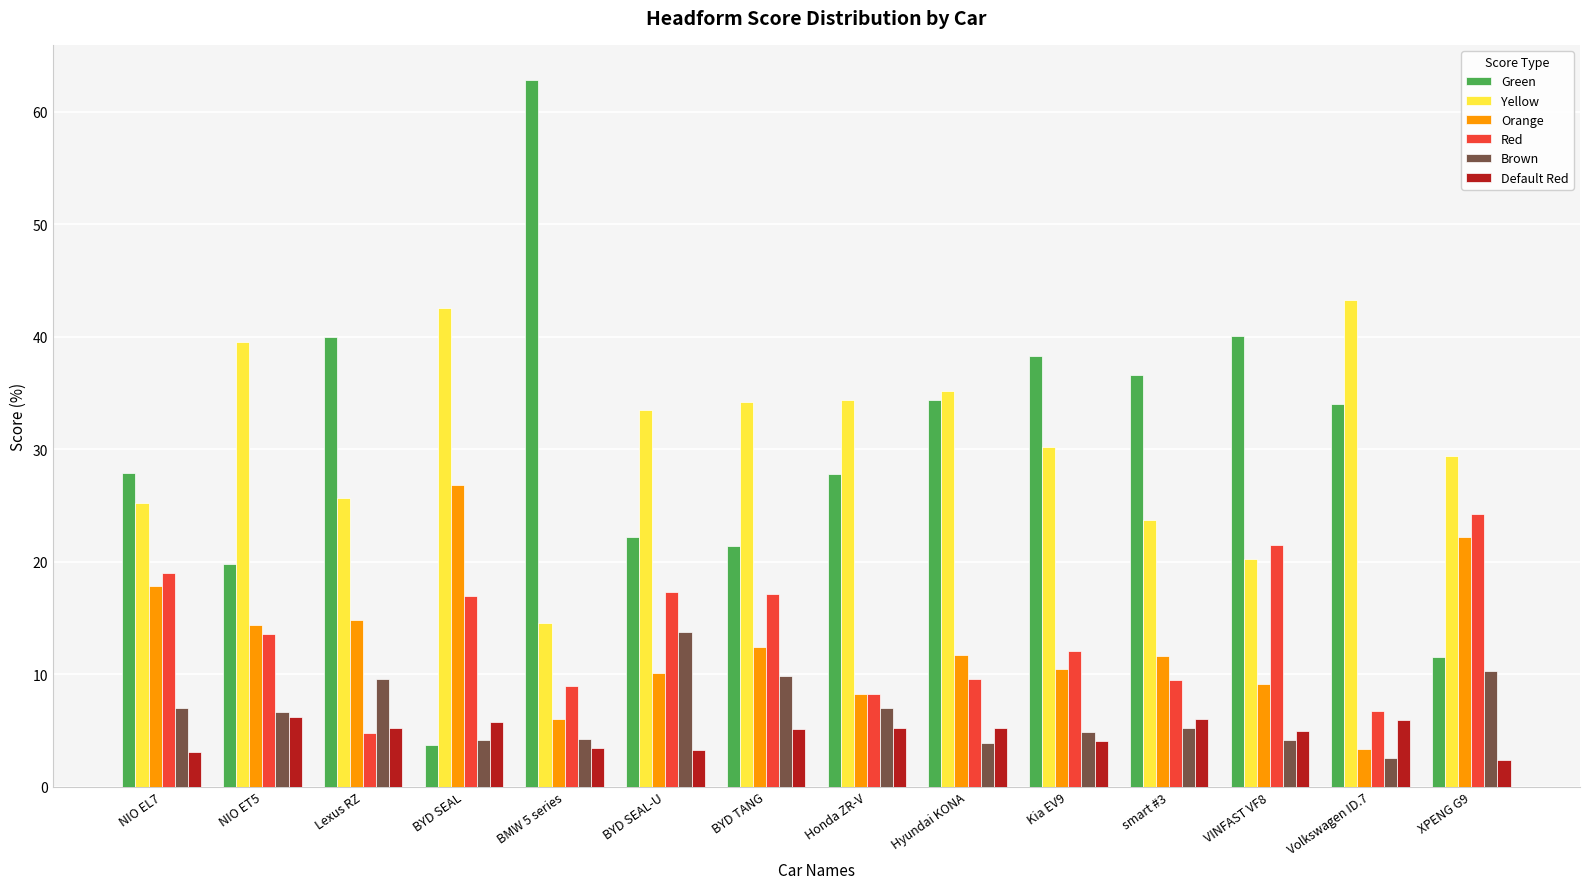

Rank the series by their maximum value, from highest to lowest.

Green, Yellow, Orange, Red, Brown, Default Red